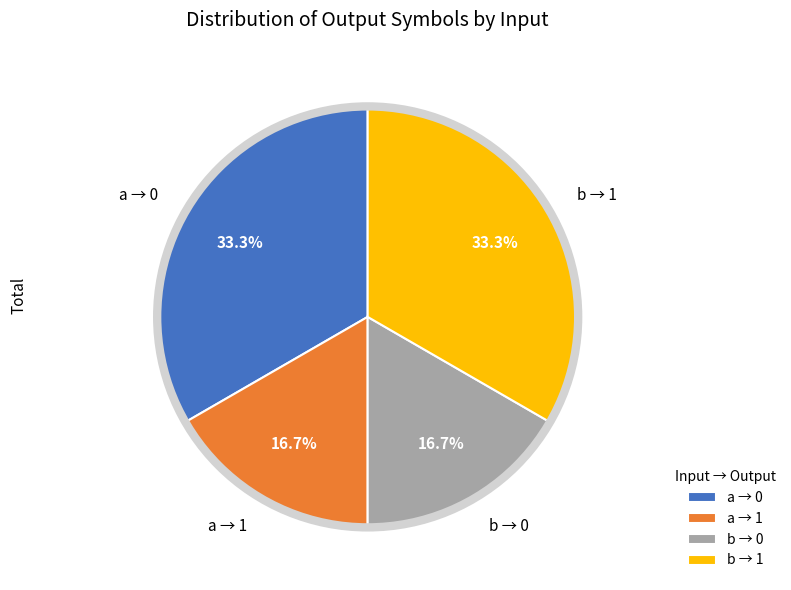

Between b → 1 and a → 1, which is larger?

b → 1